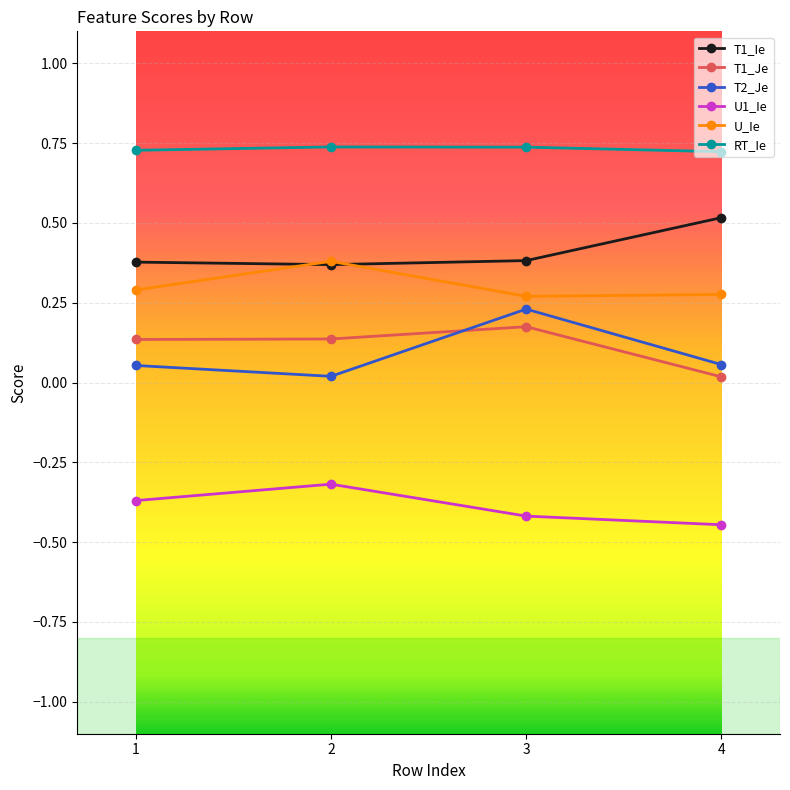

True or false: RT_Ie and U_Ie cross at least once.

False